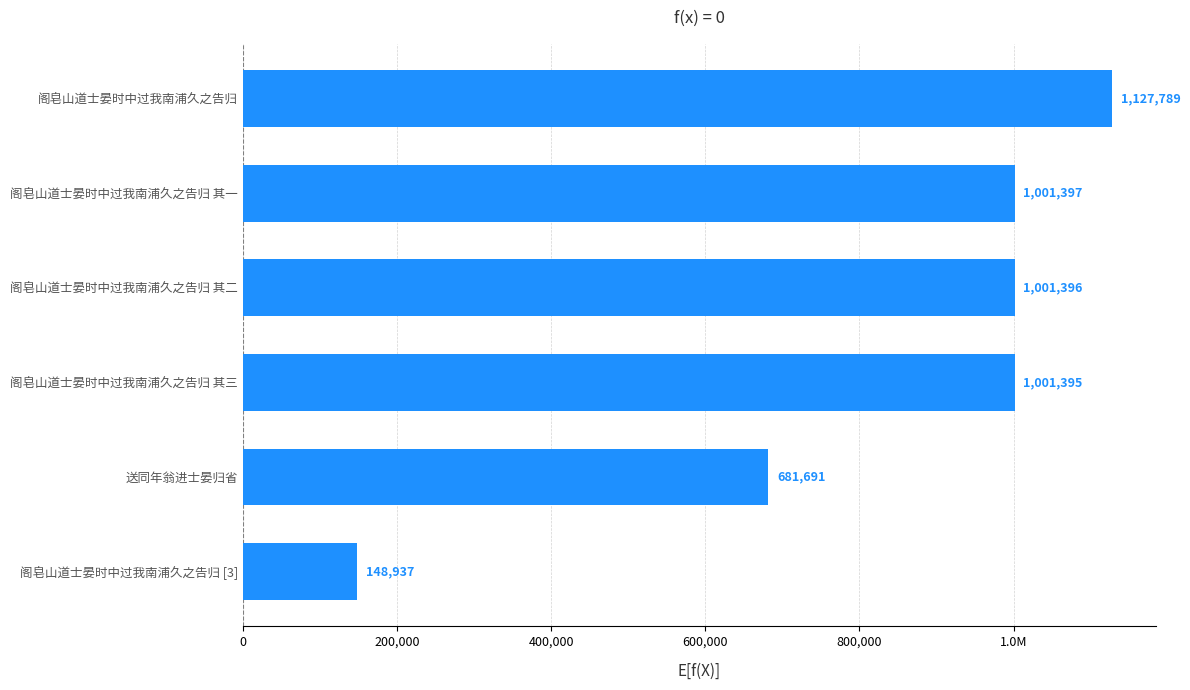

Are the bars grouped side by side (vs. stacked)?

No